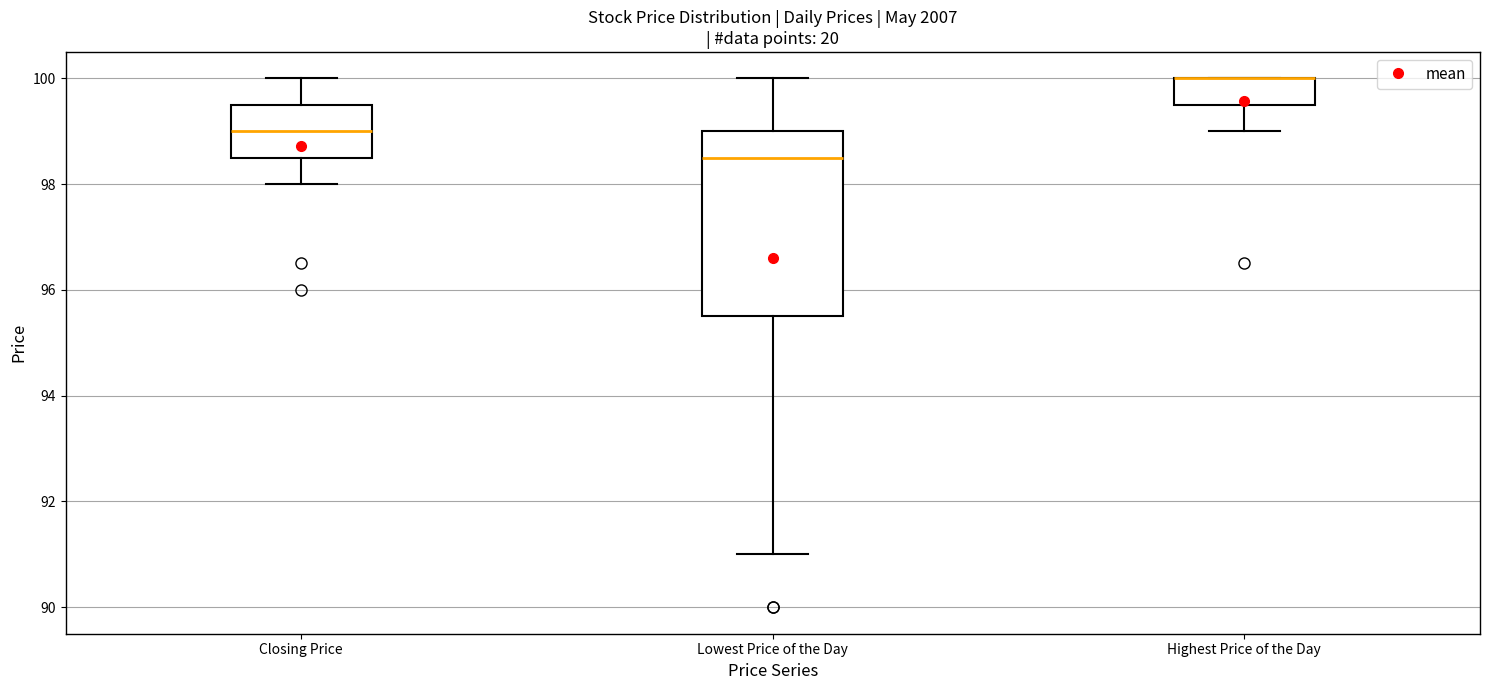

Reading left to right, read every box against the y-axis: the position of its median line, the range the box covers, and the ends of its whiskers. The values are not printed on the chart, so give them approximately, as read against the axis.

Closing Price: median 99.0, box 98.6 to 99.6, whiskers 98.0 to 100.0
Lowest Price of the Day: median 98.6, box 95.6 to 99.0, whiskers 91.0 to 100.0
Highest Price of the Day: median 100.0 (drawn on the box's upper edge), box 99.6 to 100.0, whiskers 99.0 to 100.0